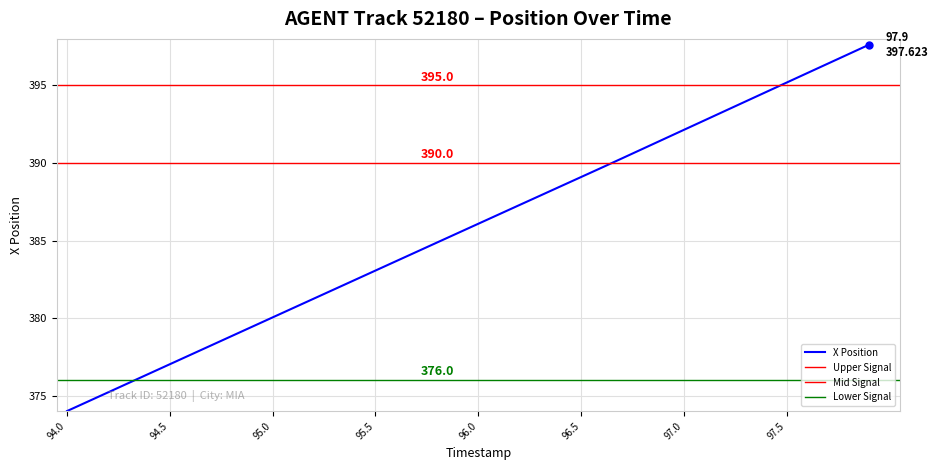

What is the label of the 40th point from the right?

94.0